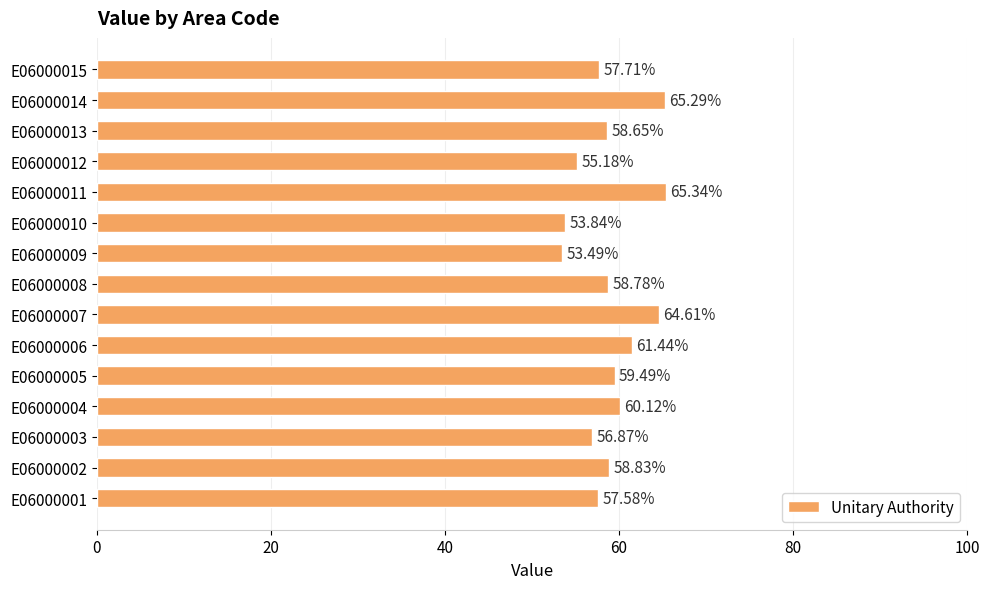

What is the change in value from E06000004 to E06000014?

+5.2